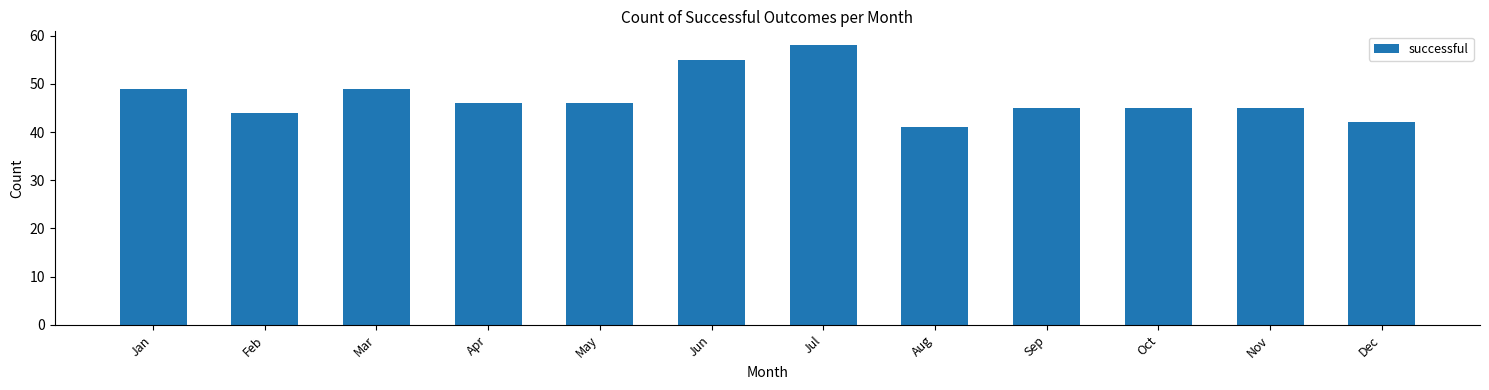

Reading left to right, transcribe all the data shown in this chart.

Jan=49	Feb=44	Mar=49	Apr=46	May=46	Jun=55	Jul=58	Aug=41	Sep=45	Oct=45	Nov=45	Dec=42